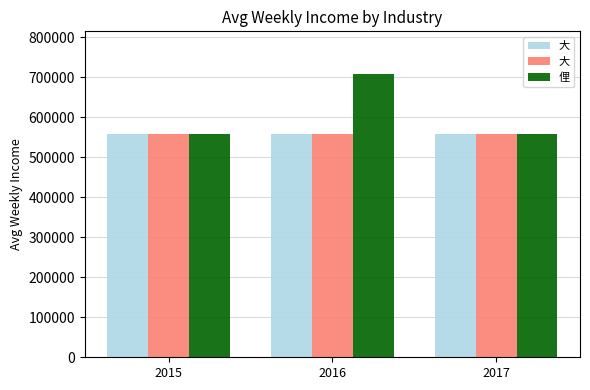

The 大 series shows 559682 at 2017. True or false?

True